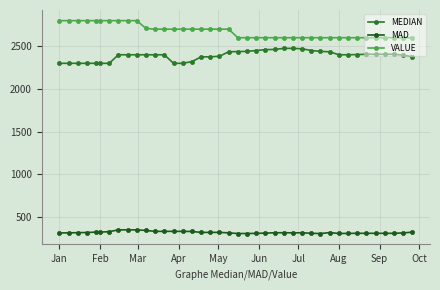

How many lines are shown in the chart?

3